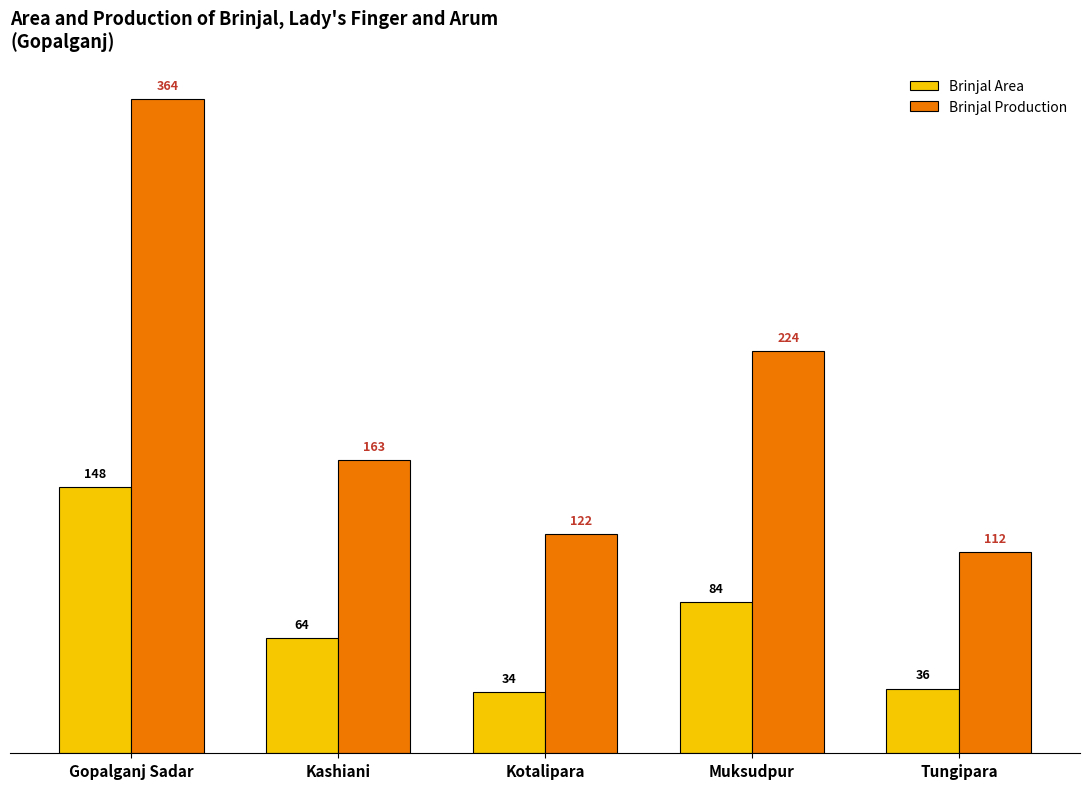

How many groups of bars are there?

5